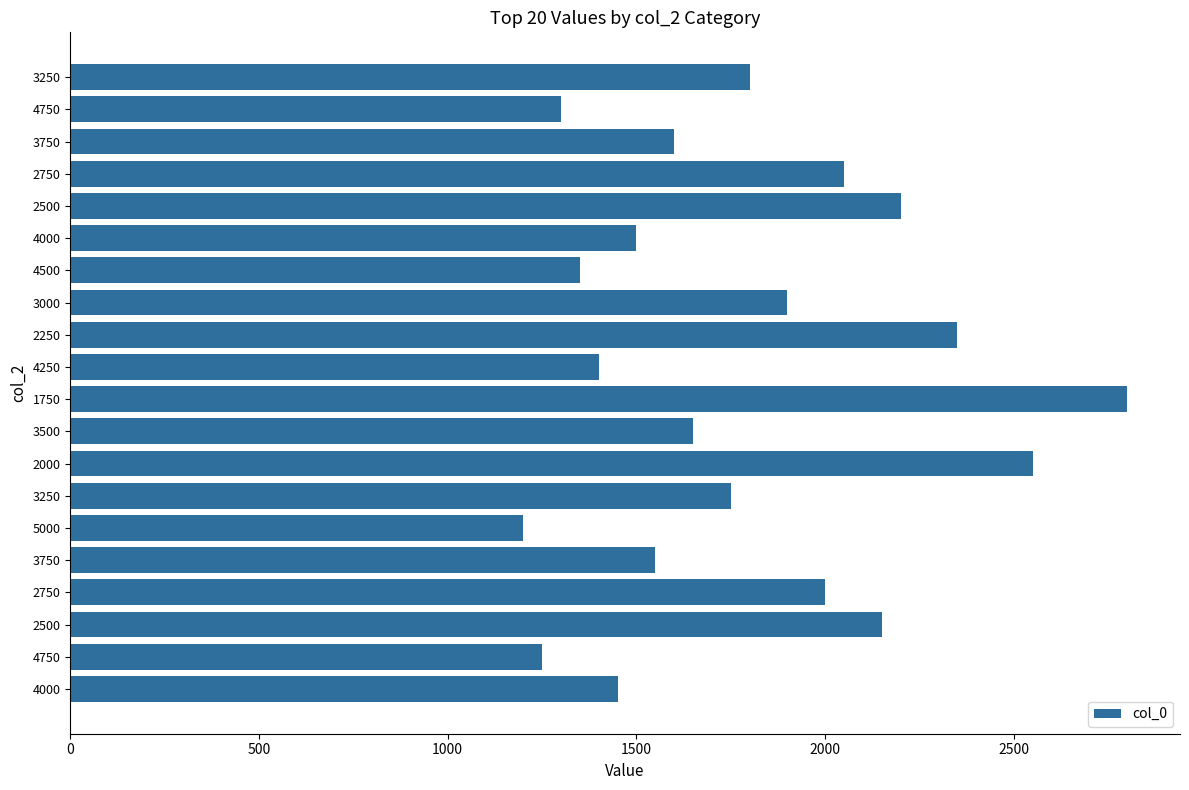

How many data points does each series have?

20